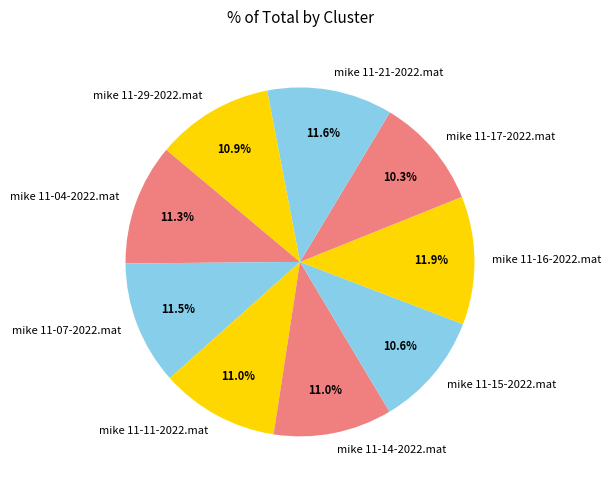

Is mike 11-17-2022.mat the majority of the pie?

No